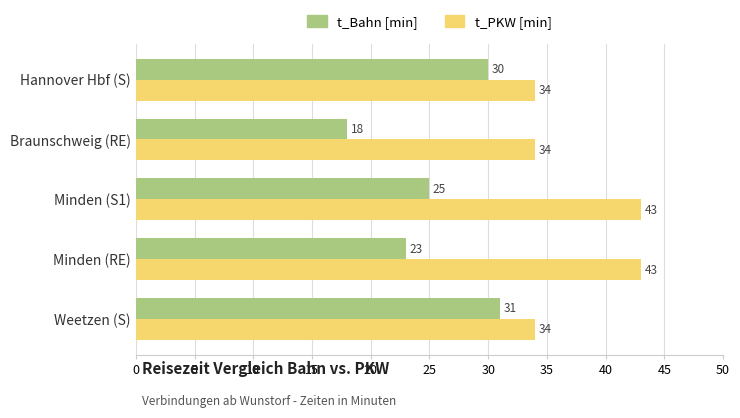

What is the minimum value shown in the chart?

18